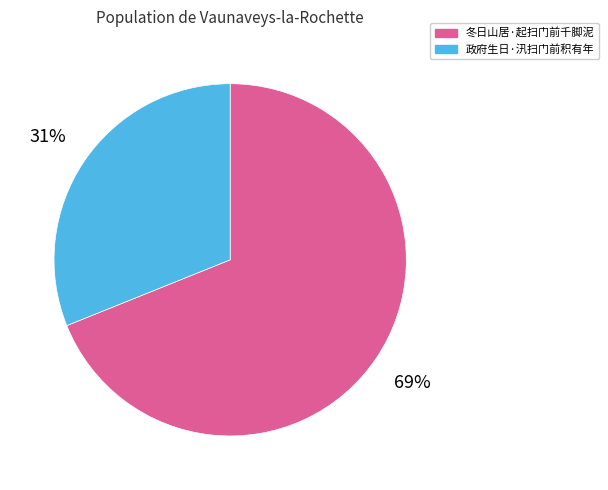

Which category has the smallest portion of the pie?

政府生日·汛扫门前积有年